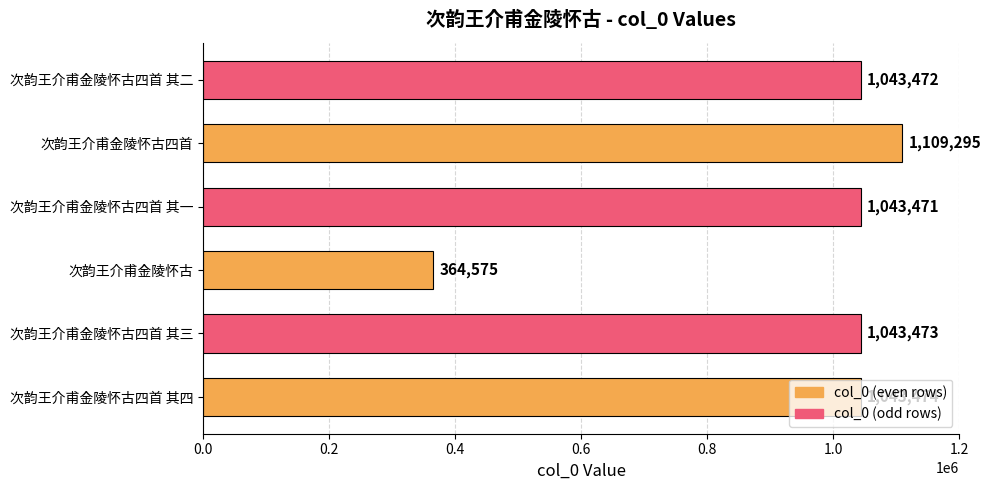

Approximately how many times larger is the value at 次韵王介甫金陵怀古四首 其三 compared to 次韵王介甫金陵怀古?

2.9